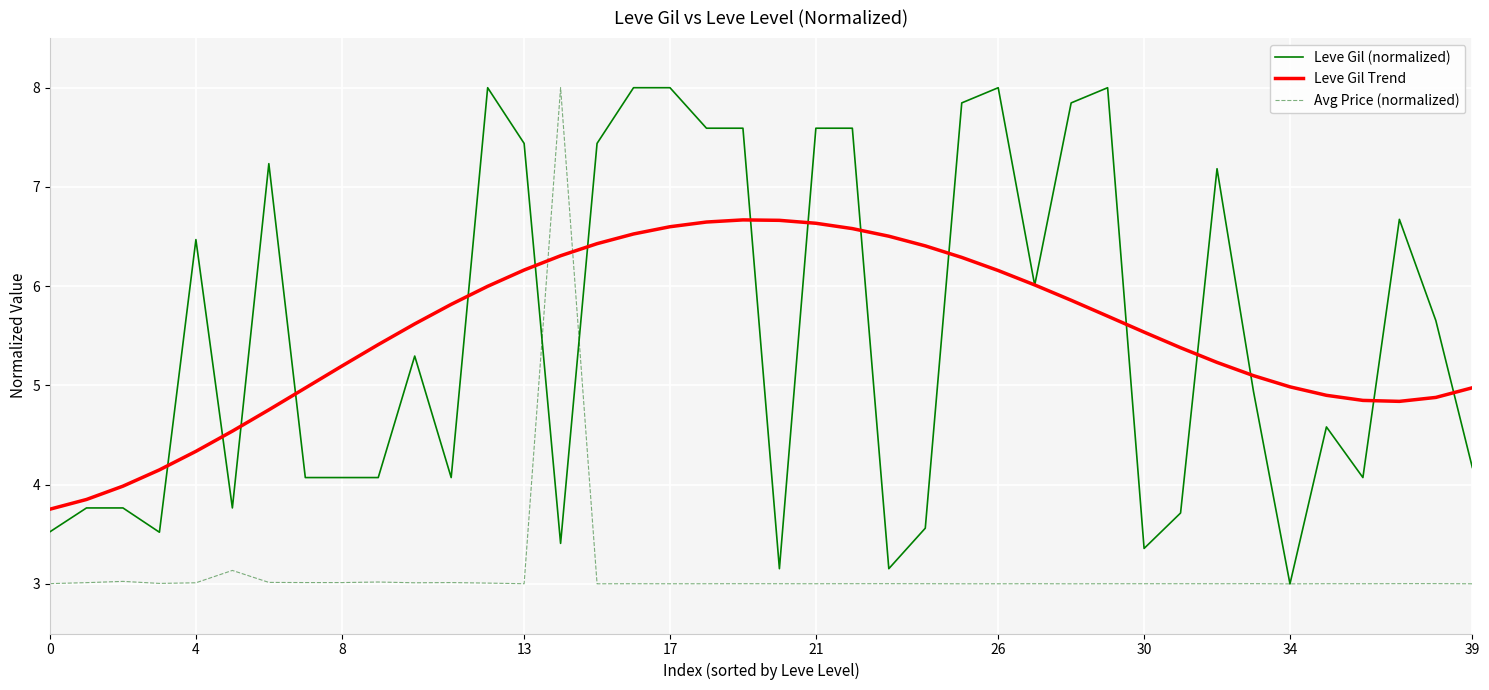

What is the minimum value for Leve Gil Trend?

3.8